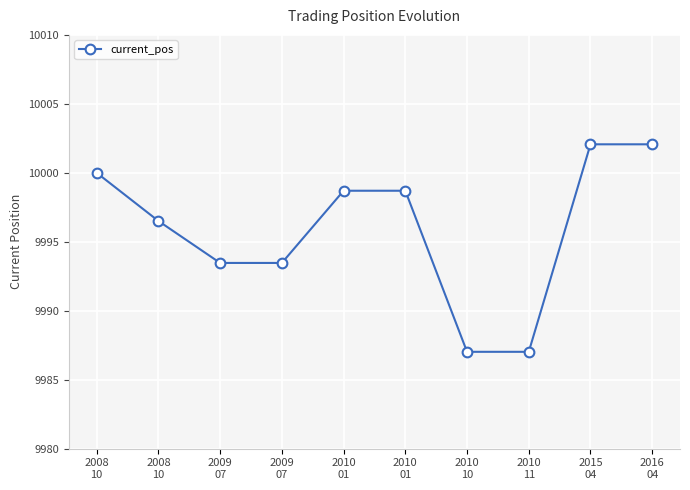

What is the label of the 8th point from the left?

2010
11